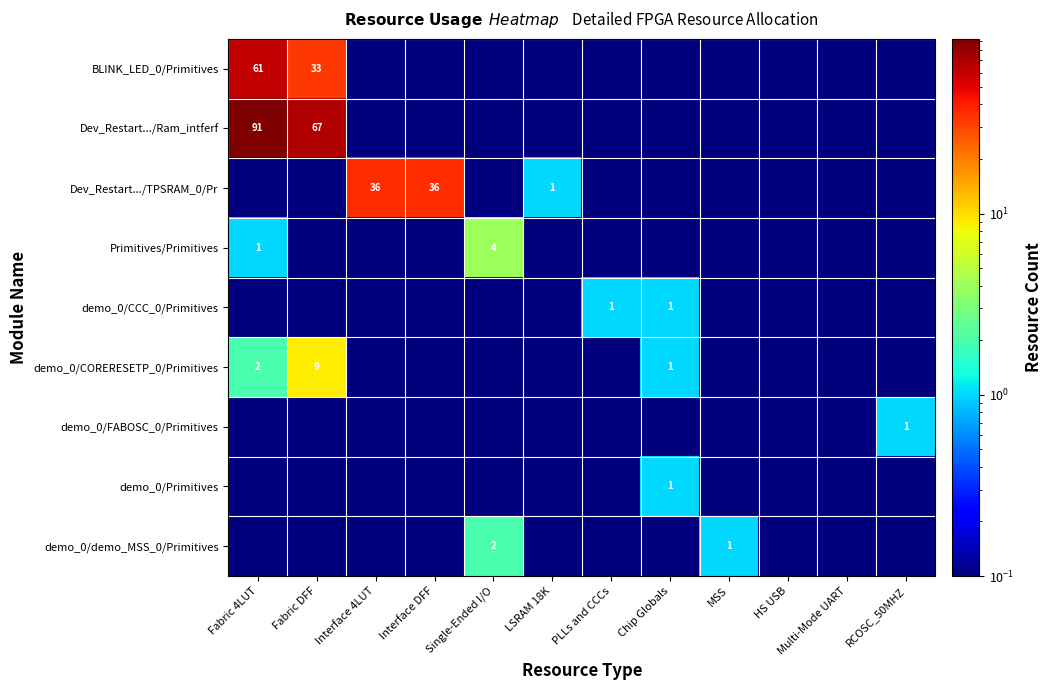

At which category is the sum across all series the highest?

Fabric 4LUT